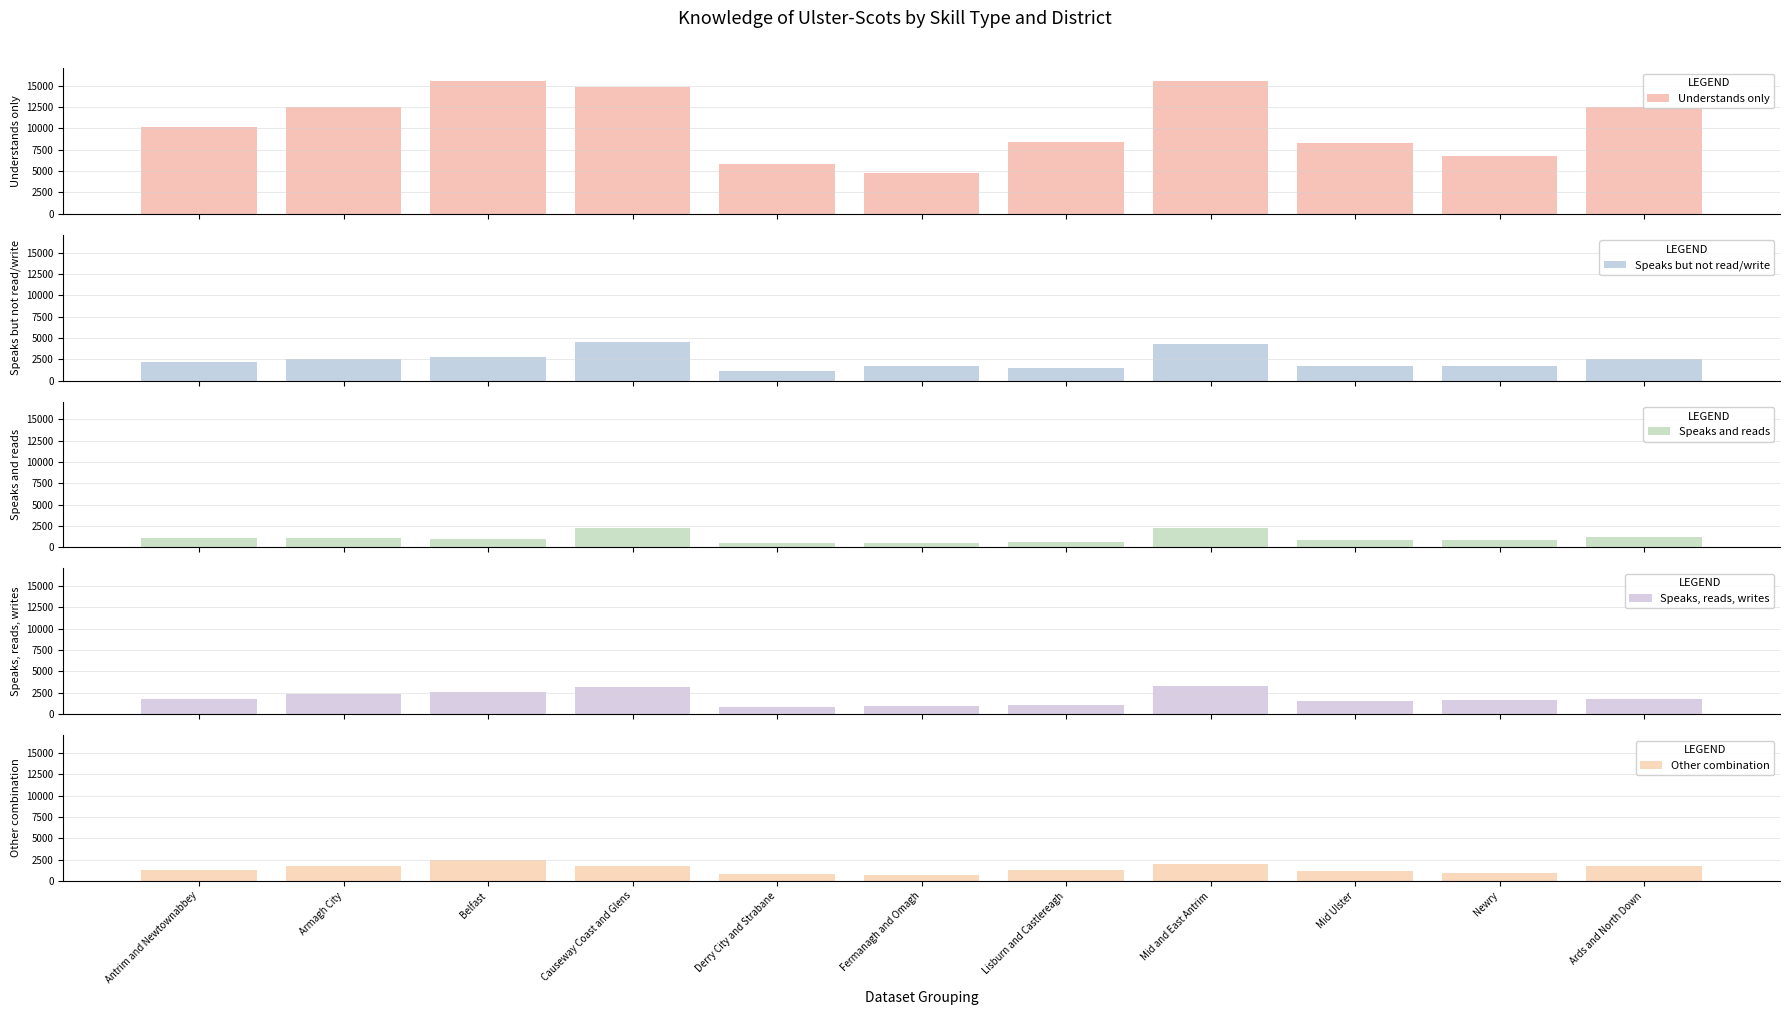

What is the sum of all Speaks but not read/write values?

26570